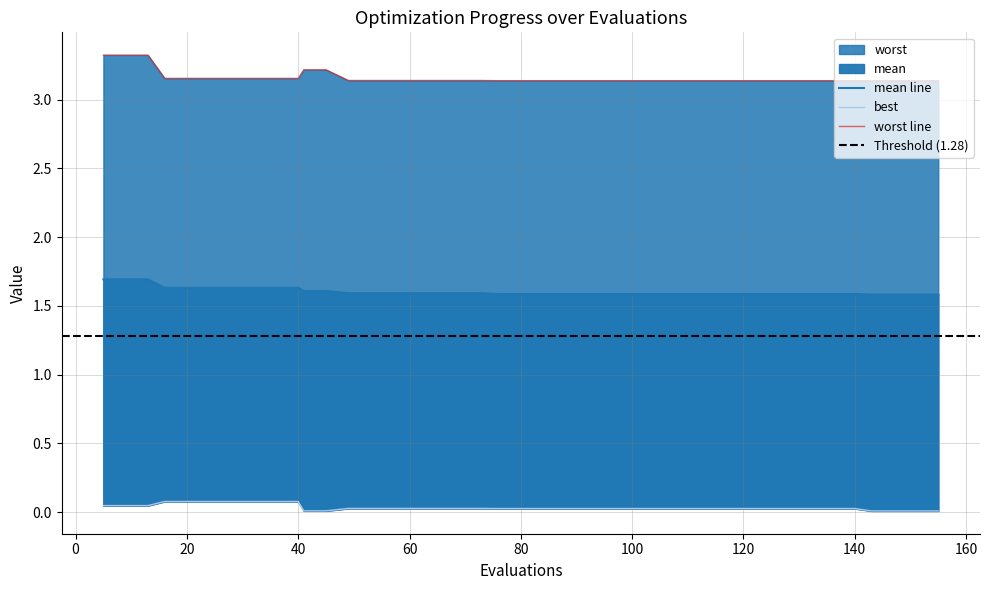

List the series in order of their peak value, lowest first.

best, mean, worst